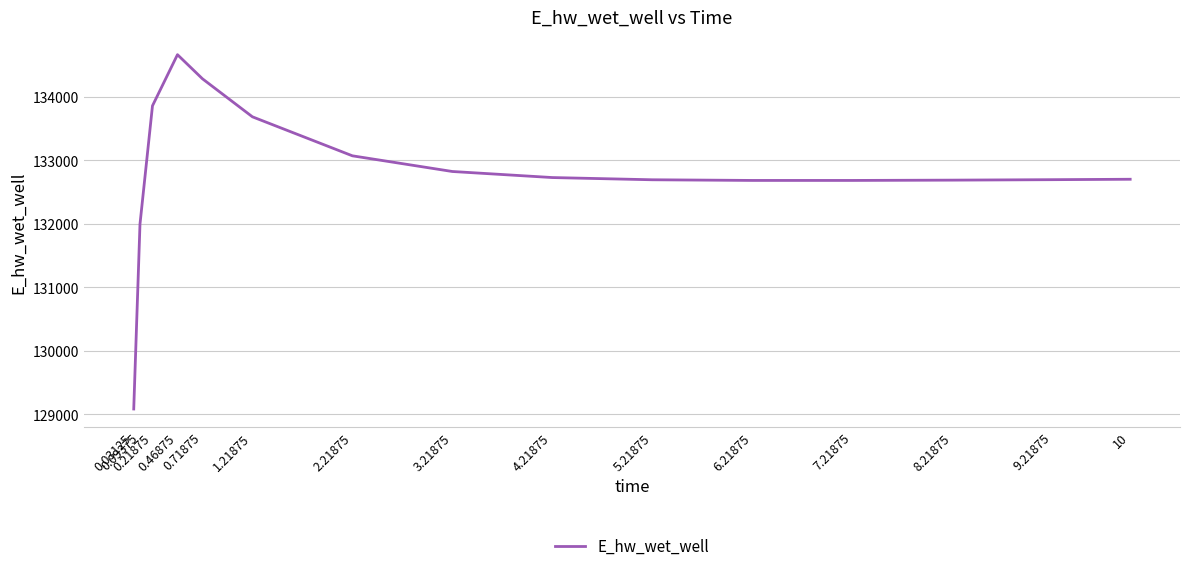

What is the difference between the maximum and minimum values?

5581.5